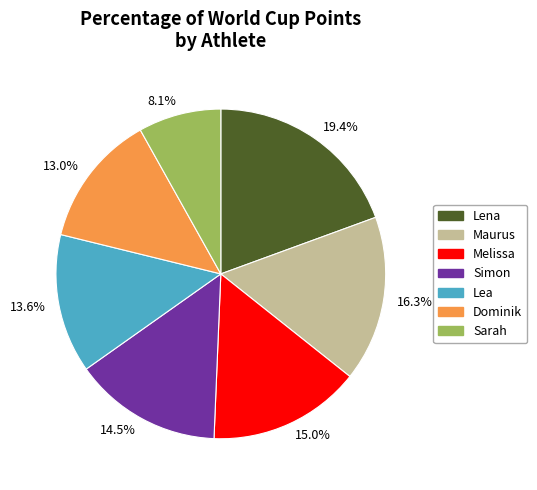

Combined, do 19.4% and 14.5% account for over 50%?

No